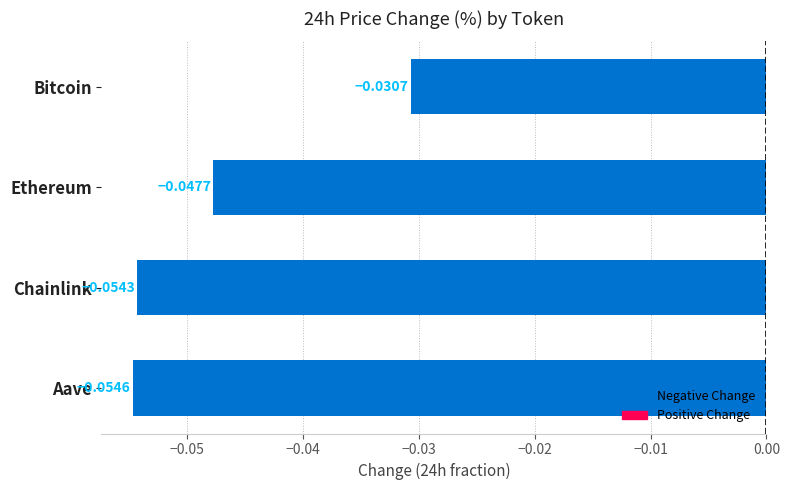

List the labels in order of value, smallest first.

Aave, Chainlink, Ethereum, Bitcoin